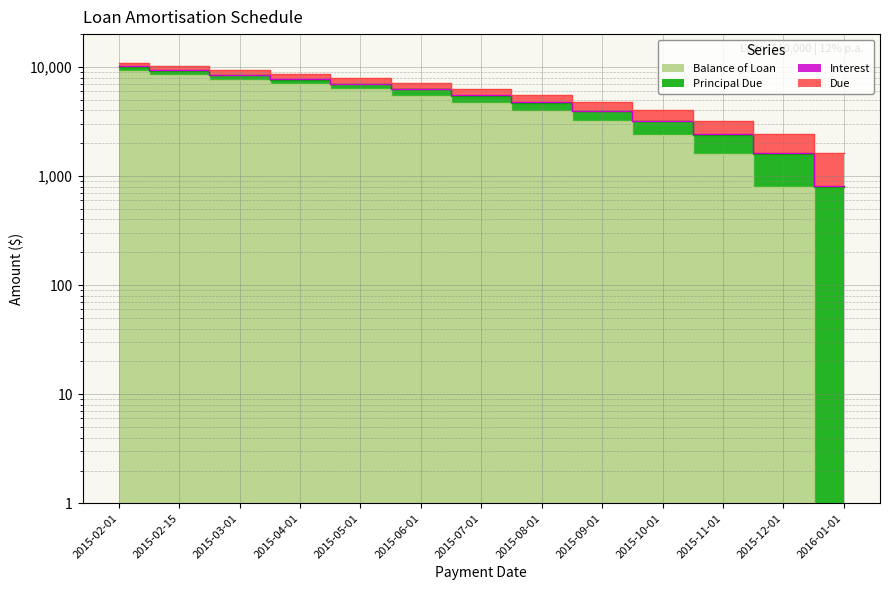

Reading right to left, transcribe all the data shown in this chart.

Balance of Loan: 0.0	798.8	1596.2	2385.0	3166.9	3939.9	4705.1	5464.3	6214.1	6958.6	7669.8	8436.9	9278.5
Principal Due: 798.8	797.4	788.8	781.9	773.0	765.2	759.2	749.8	744.5	711.2	767.1	841.7	721.5
Interest: 8.1	15.7	24.3	31.2	40.1	48.0	53.9	63.3	68.6	101.9	46.0	46.0	101.9
Due: 807.0	813.1	813.1	813.1	813.1	813.1	813.1	813.1	813.1	813.1	813.1	887.7	823.4